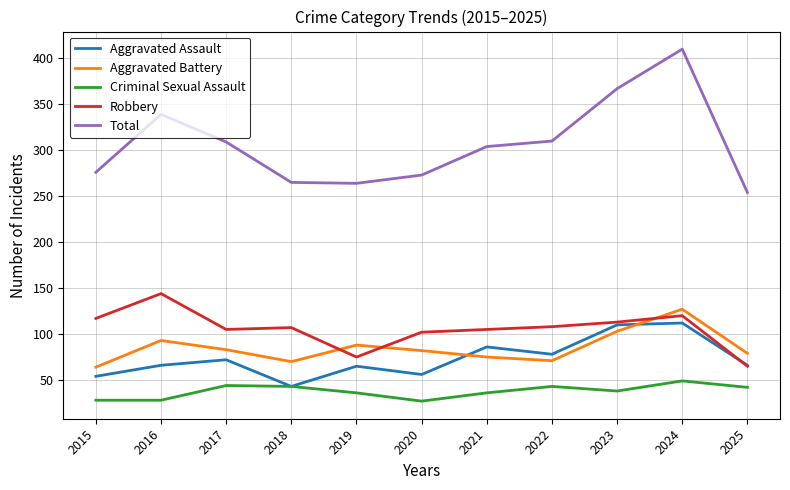

What is the difference between the maximum and second lowest values in the Aggravated Assault series?

58